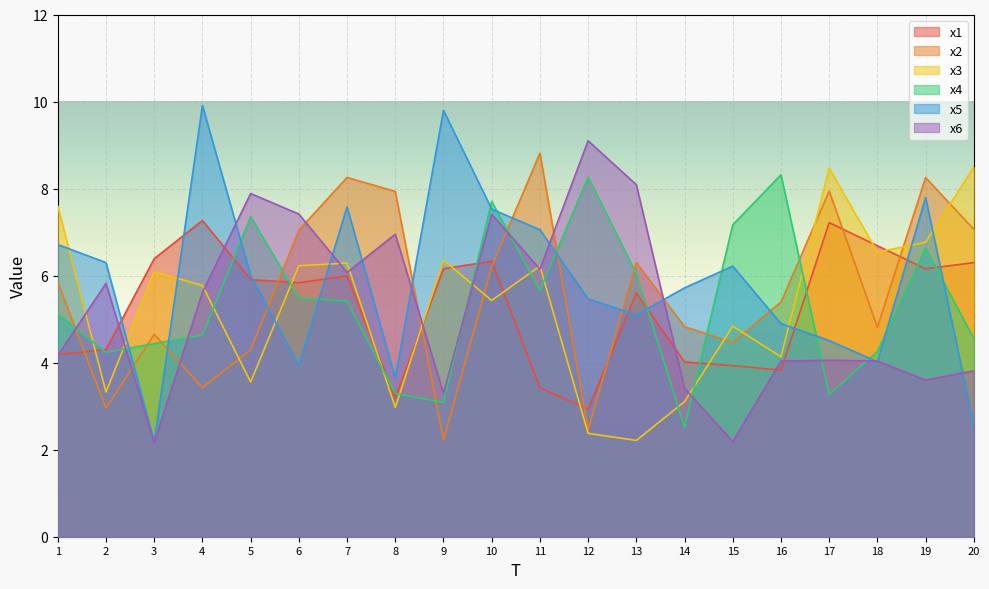

The value of x5 at 14 is 5.7. True or false?

True